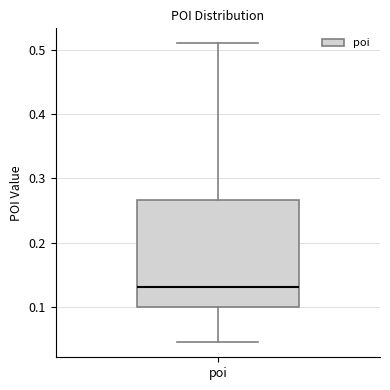

Where is the upper edge of the box for poi on the y-axis? The values are not printed on the chart, so give them approximately, as read against the axis.

0.27